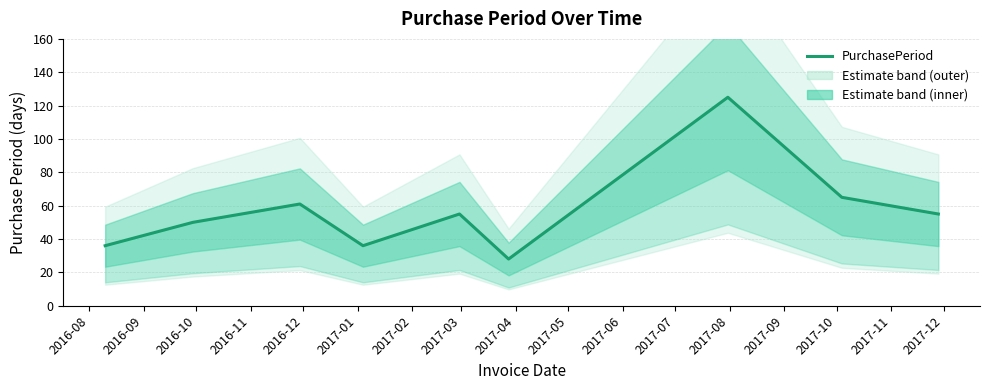

What is the difference between the maximum and minimum values?

97